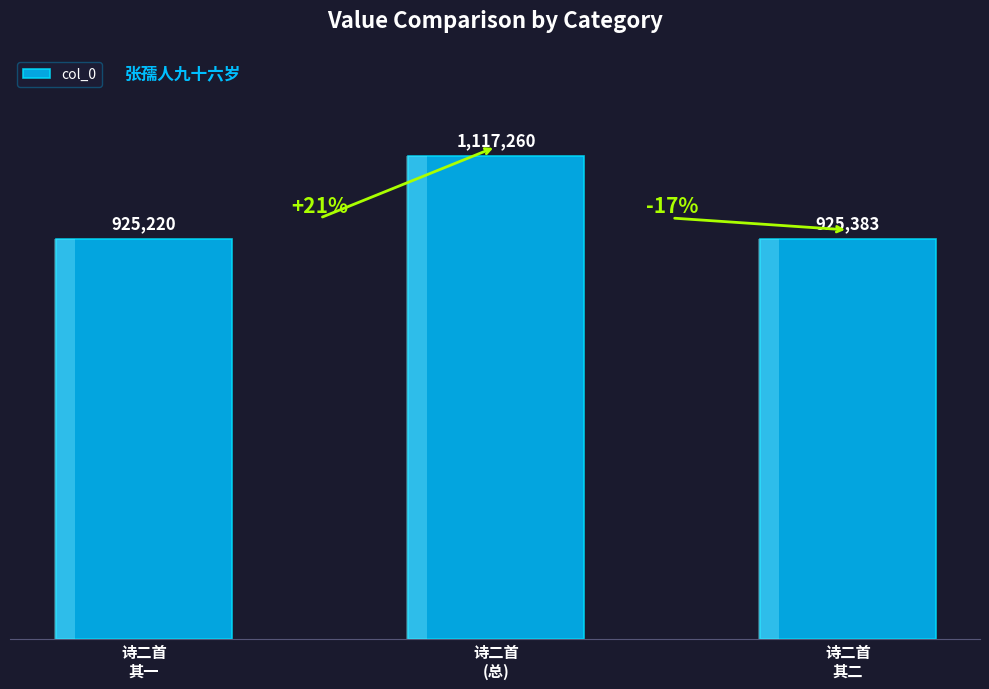

Reading left to right, transcribe all the data shown in this chart.

925220	1117260	925383